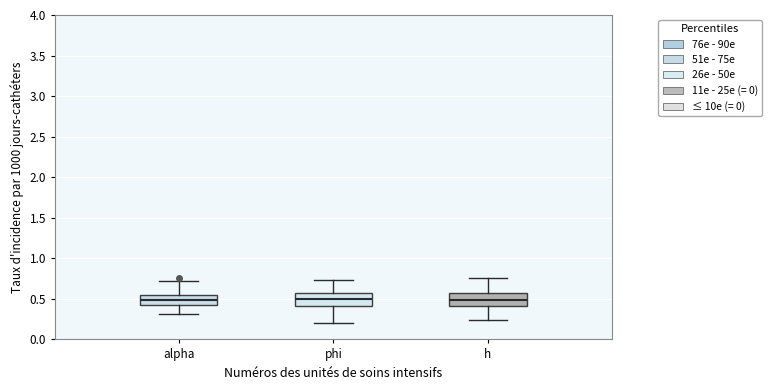

Reading left to right, transcribe this box plot: for each box, give where its median line is, the range the box spans, and where its two whiskers end, as read against the y-axis. The values are not printed on the chart, so give them approximately, as read against the axis.

alpha: median 0.50, box 0.40 to 0.55, whiskers 0.30 to 0.70
phi: median 0.50, box 0.40 to 0.55, whiskers 0.20 to 0.75
h: median 0.50, box 0.40 to 0.55, whiskers 0.25 to 0.75